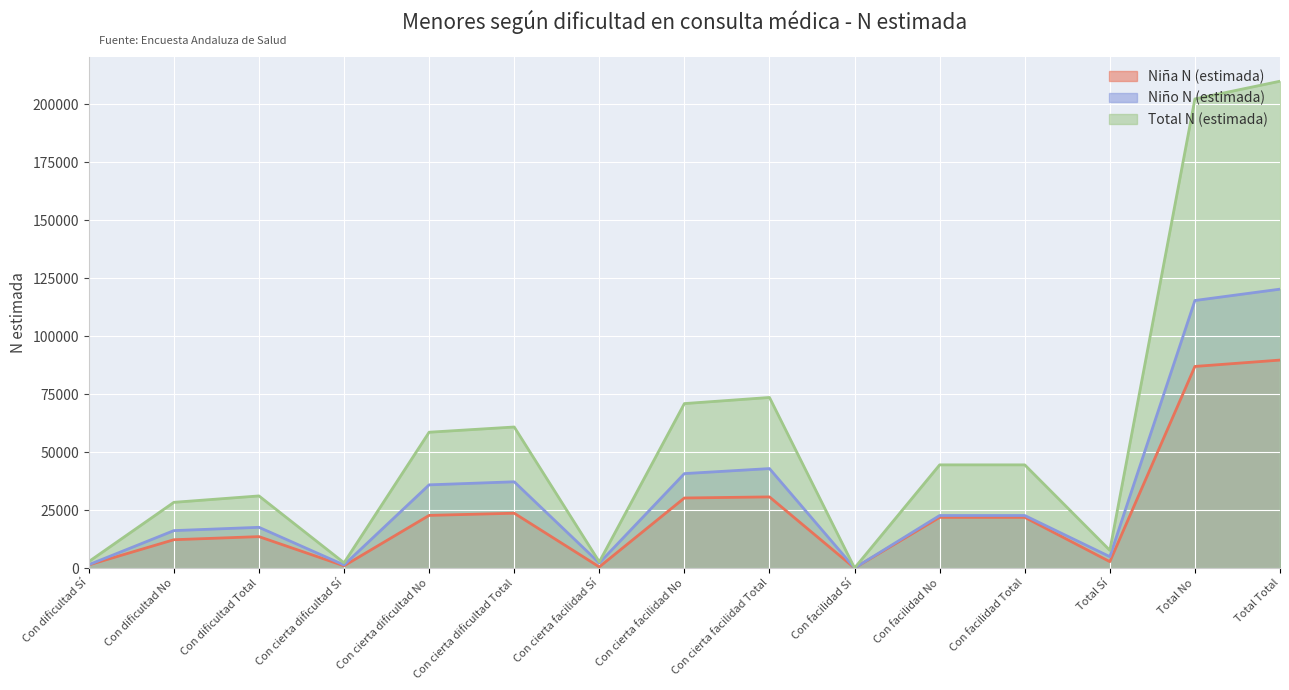

What is the label of the 9th point from the right?

Con cierta facilidad Sí